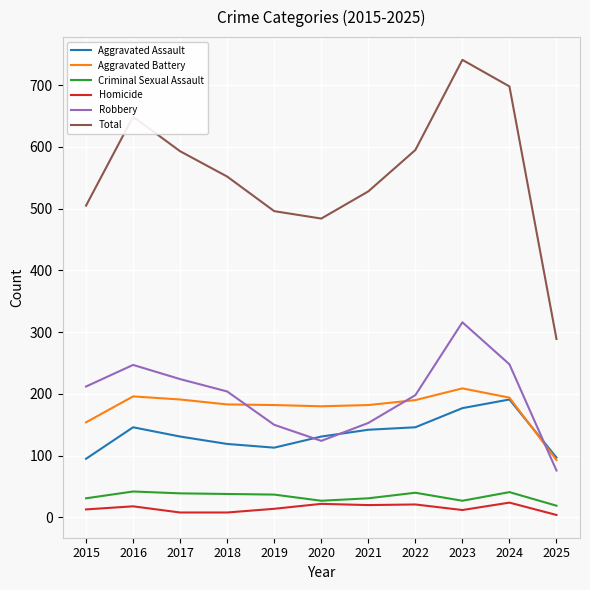

Which series has the largest range (max minus min)?

Total